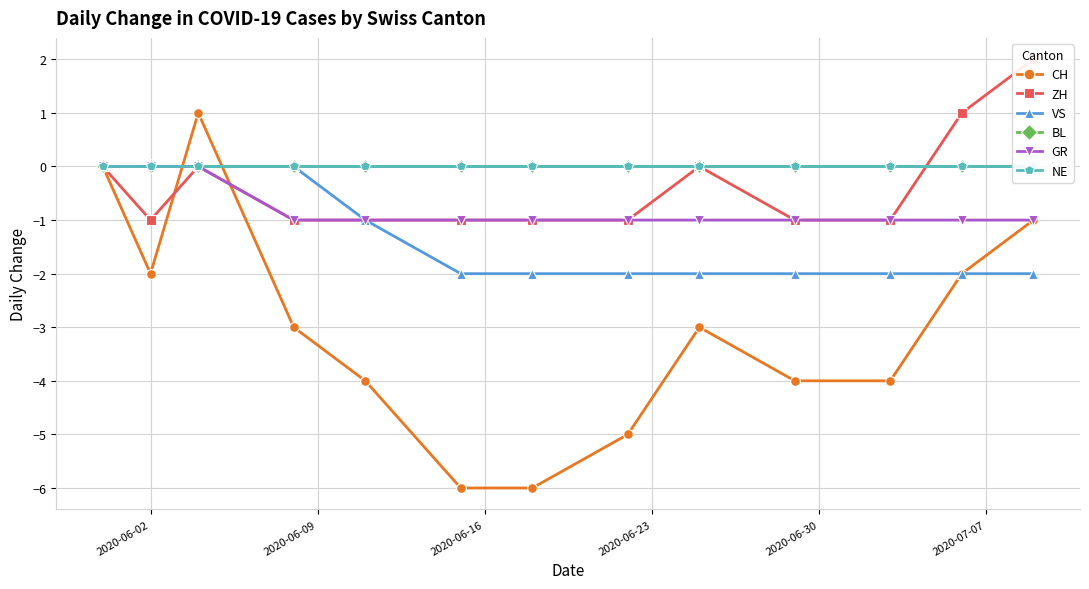

True or false: NE and VS cross at least once.

False